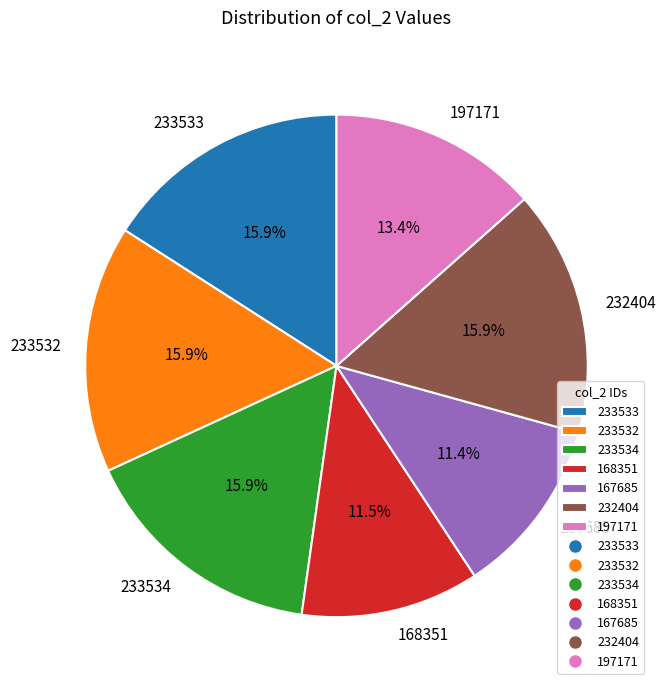

Approximately how many times larger is the value at 168351 compared to 232404?

0.7